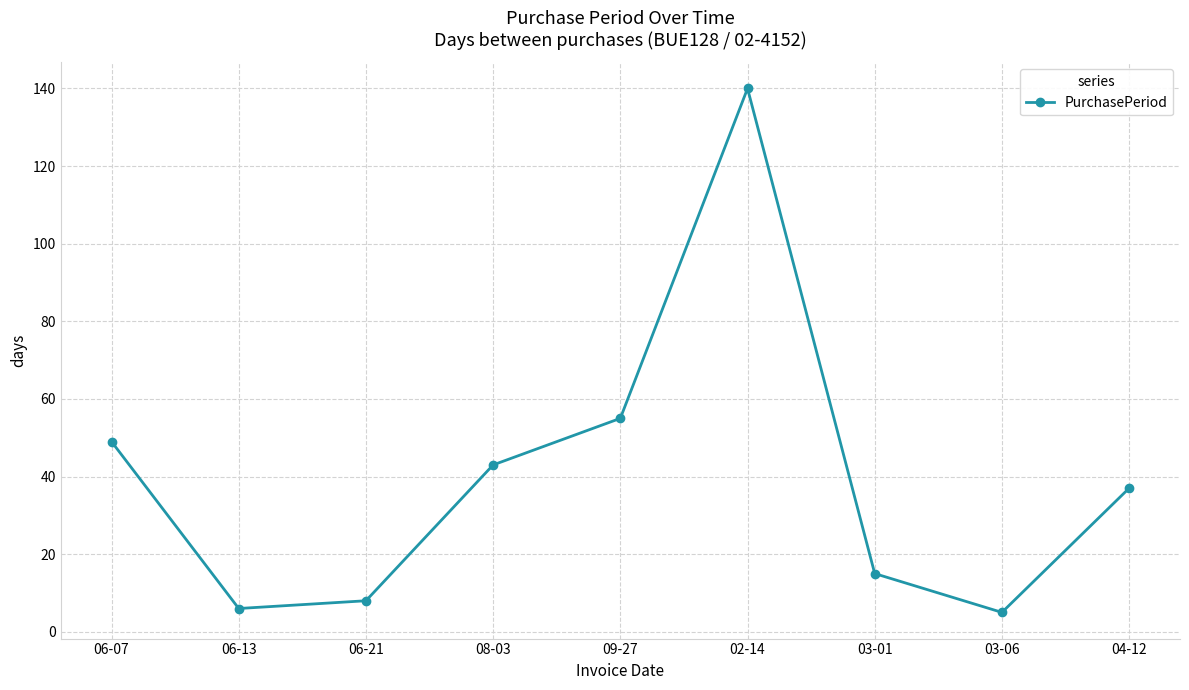

Is it true that the value at 03-01 is 9?

False